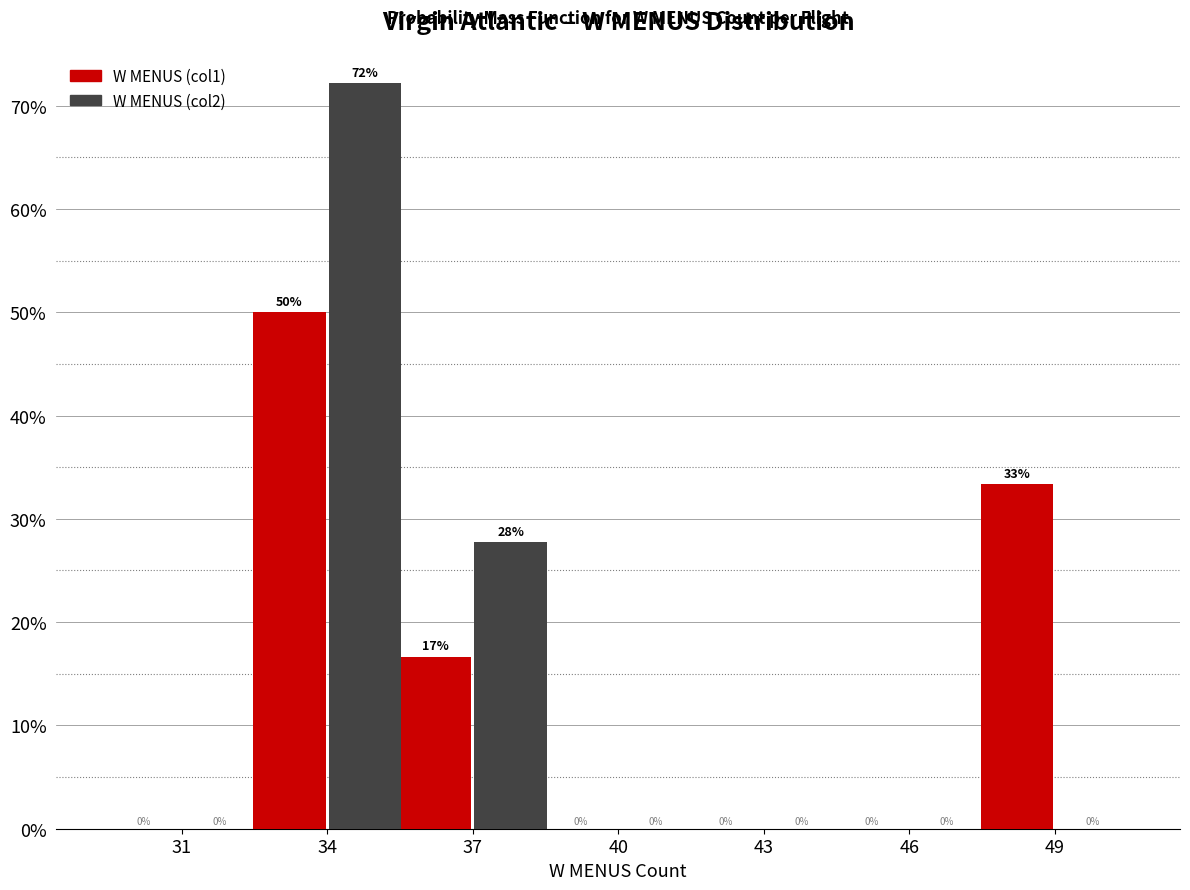

Is it true that W MENUS (col1) equals -27.3 at 31?

False